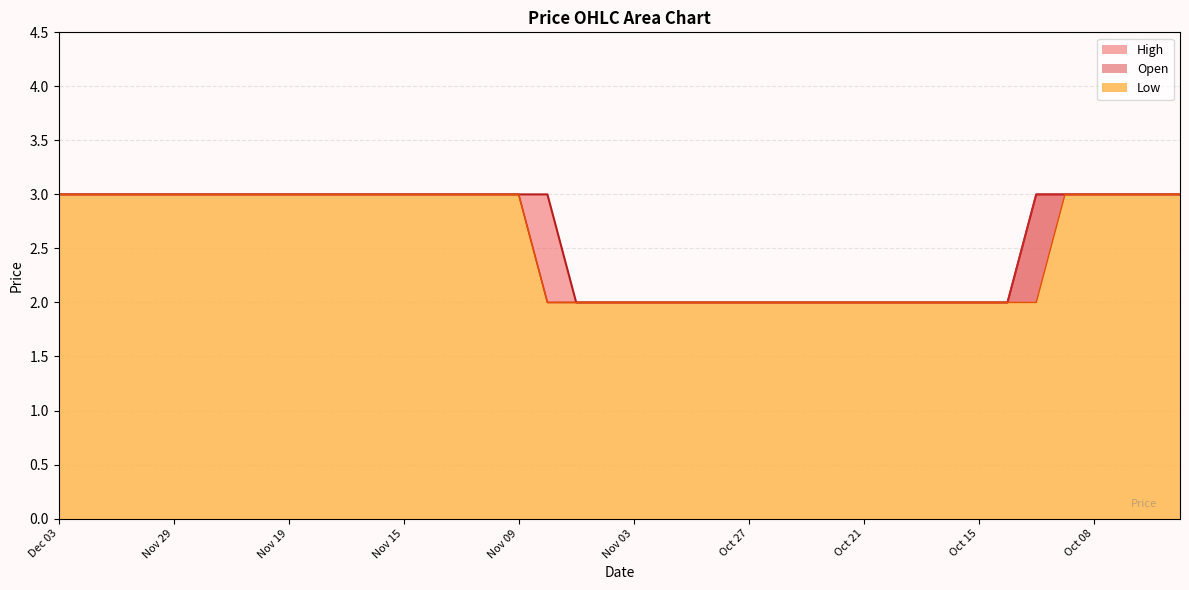

What are all the series names shown in the legend?

Open, Low, High